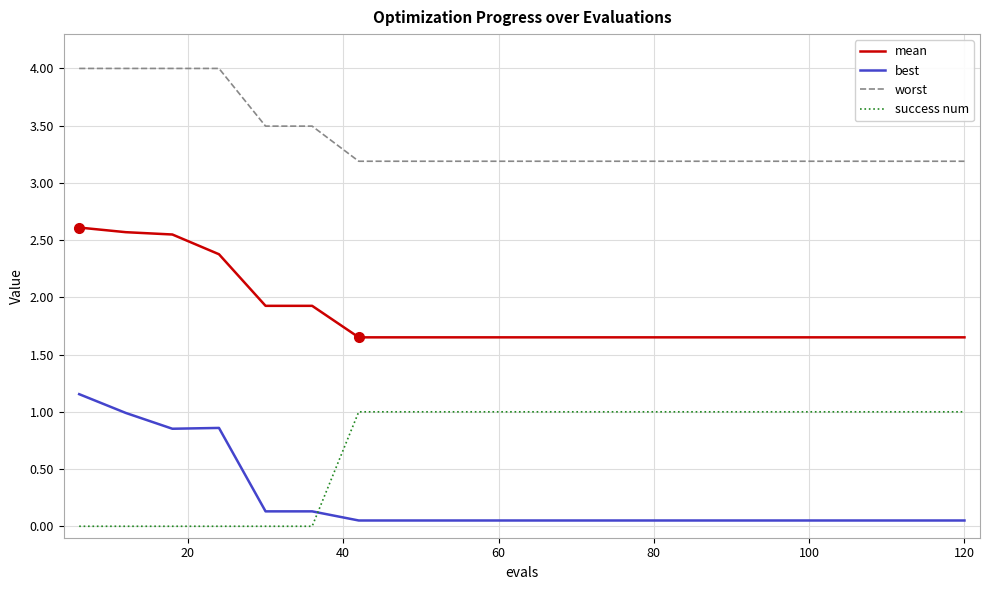

What is the difference between the maximum and minimum values in the success num series?

1.0